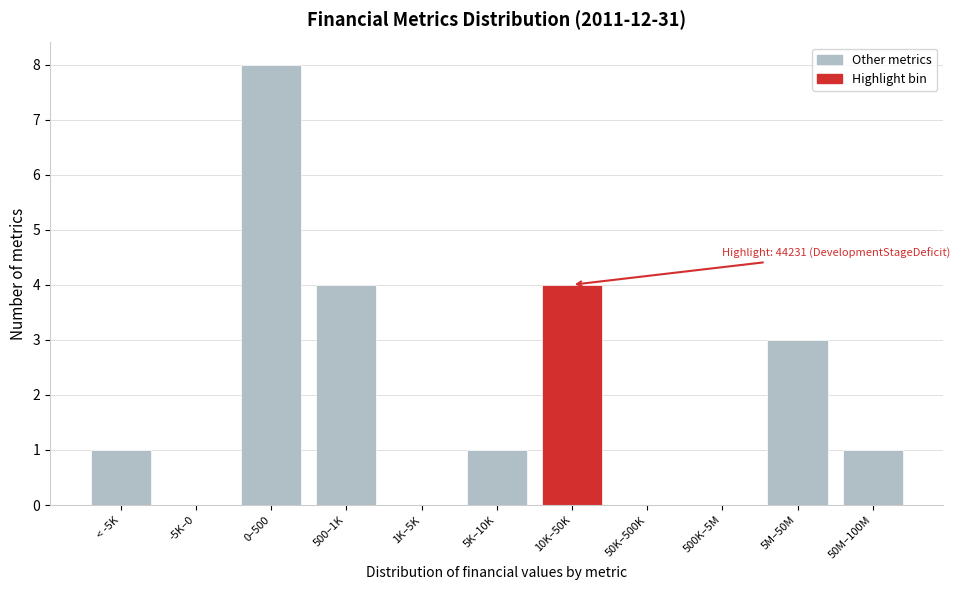

Reading left to right, list all the values displayed in this chart.

< -5K=1	-5K–0=0	0–500=8	500–1K=4	1K–5K=0	5K–10K=1	10K–50K=4	50K–500K=0	500K–5M=0	5M–50M=3	50M–100M=1